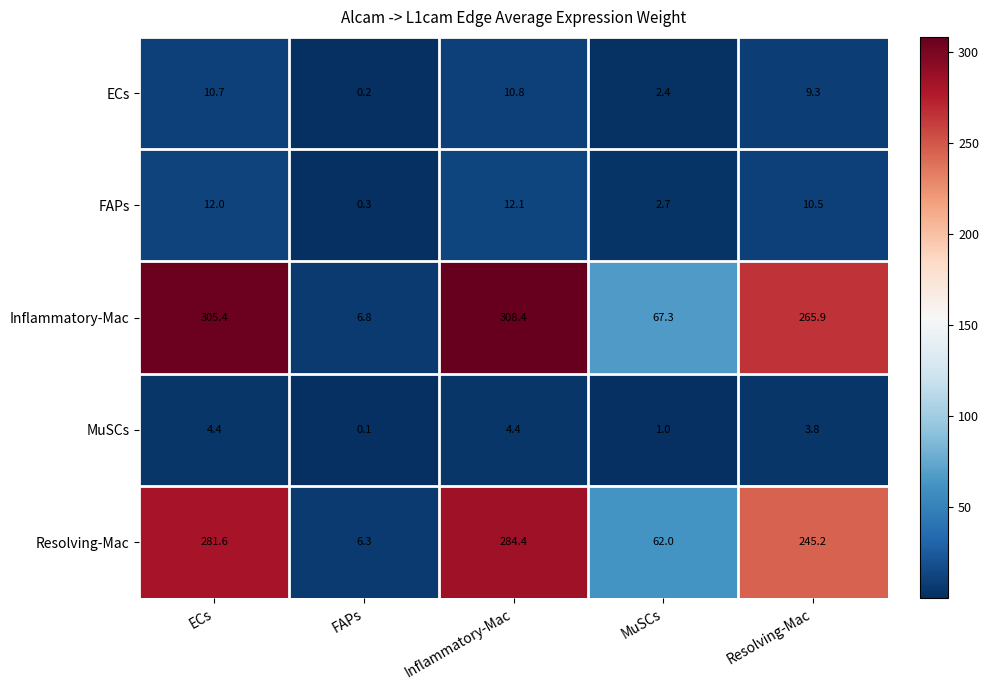

The value of Resolving-Mac at Resolving-Mac is 368.6. True or false?

False